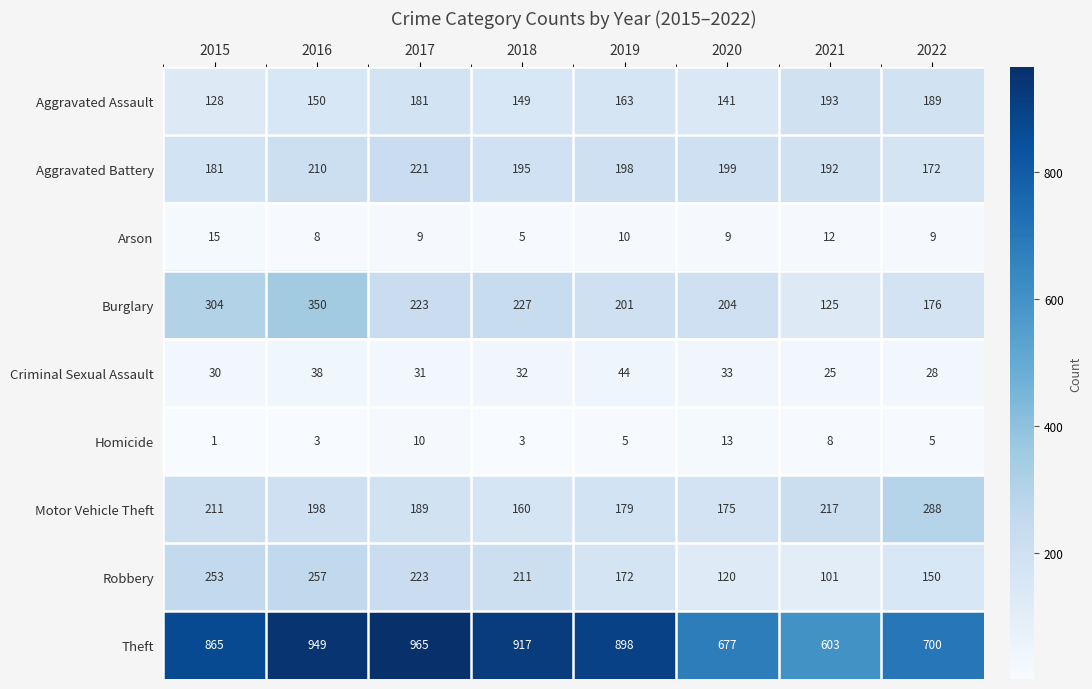

At how many categories does at least one series exceed 295?

8